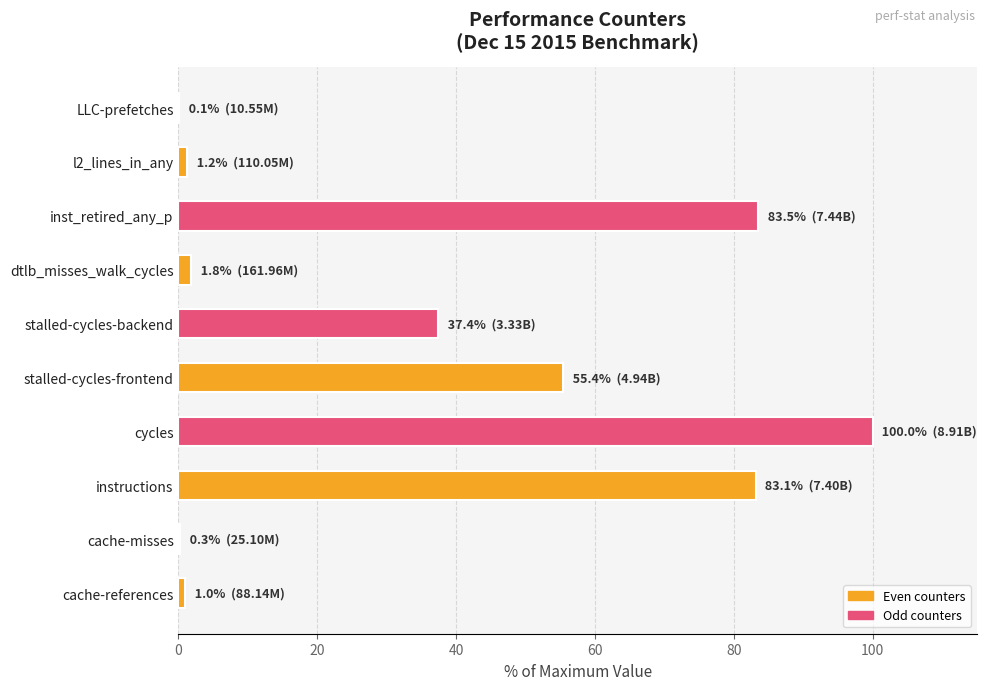

What is the greatest value displayed?

100.0